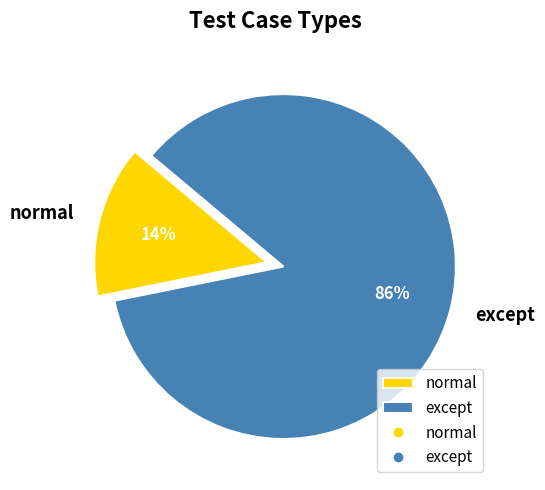

Which category has the biggest portion of the pie?

except